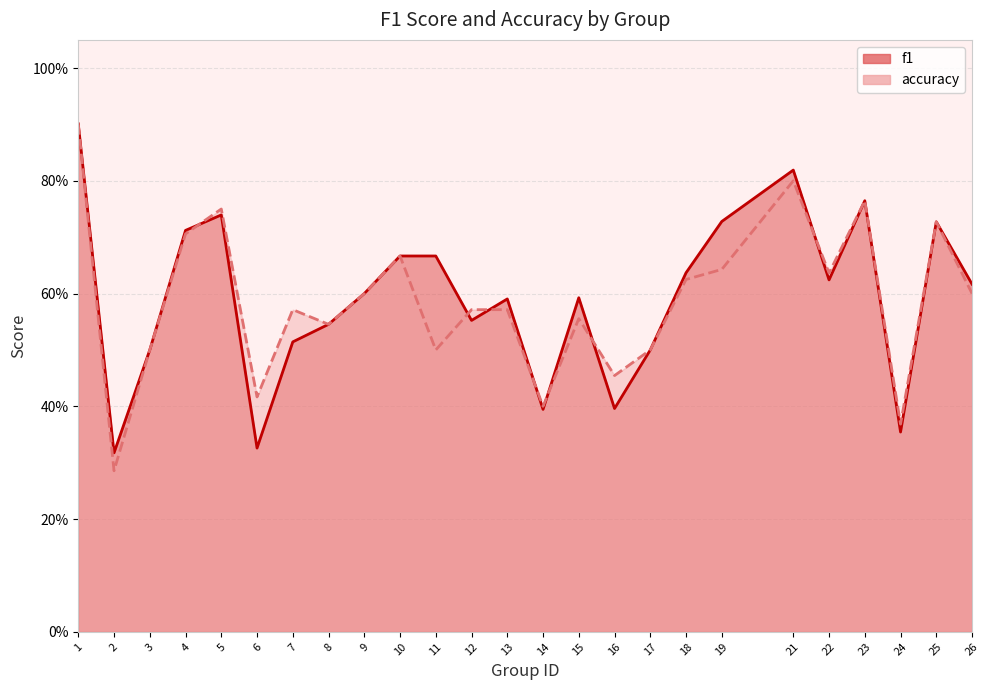

What is the sum of all f1 values?

14.8